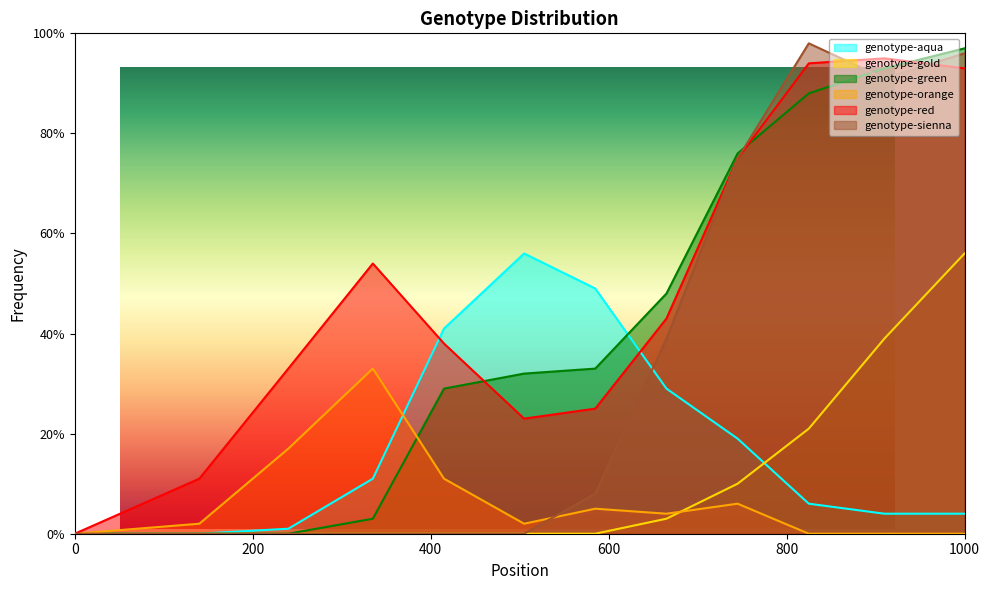

Is the value of genotype-orange at 665 greater than the value of genotype-red at 665?

No